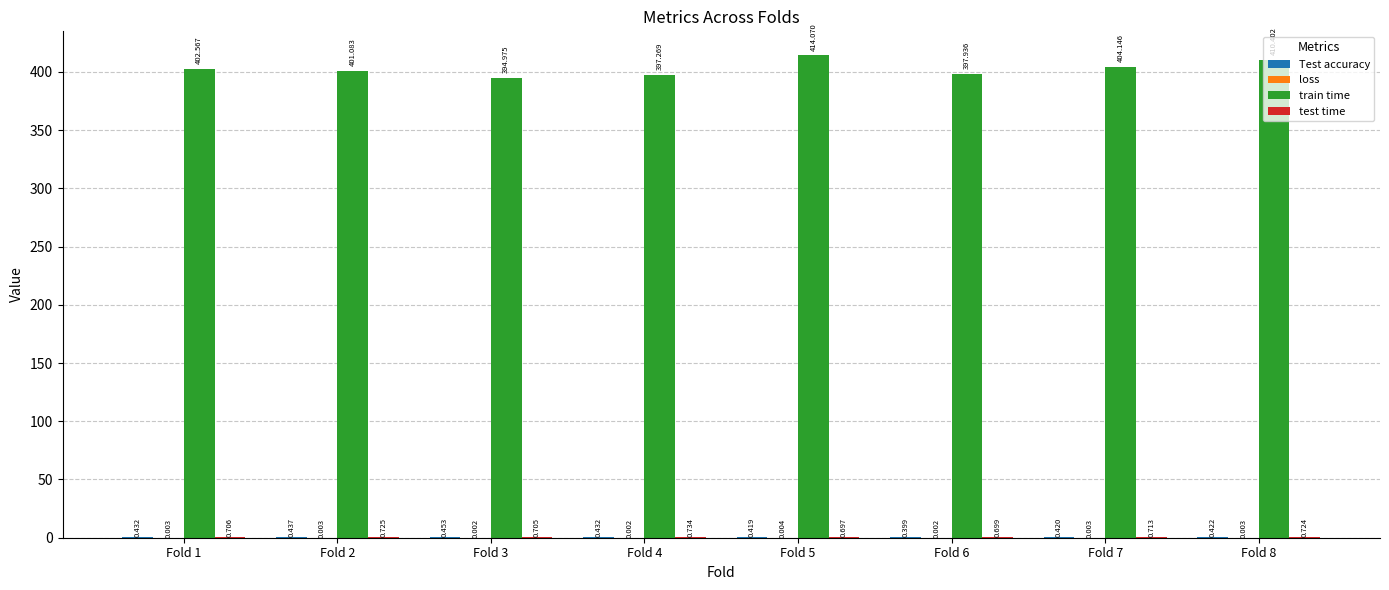

Are the bars grouped side by side (vs. stacked)?

Yes